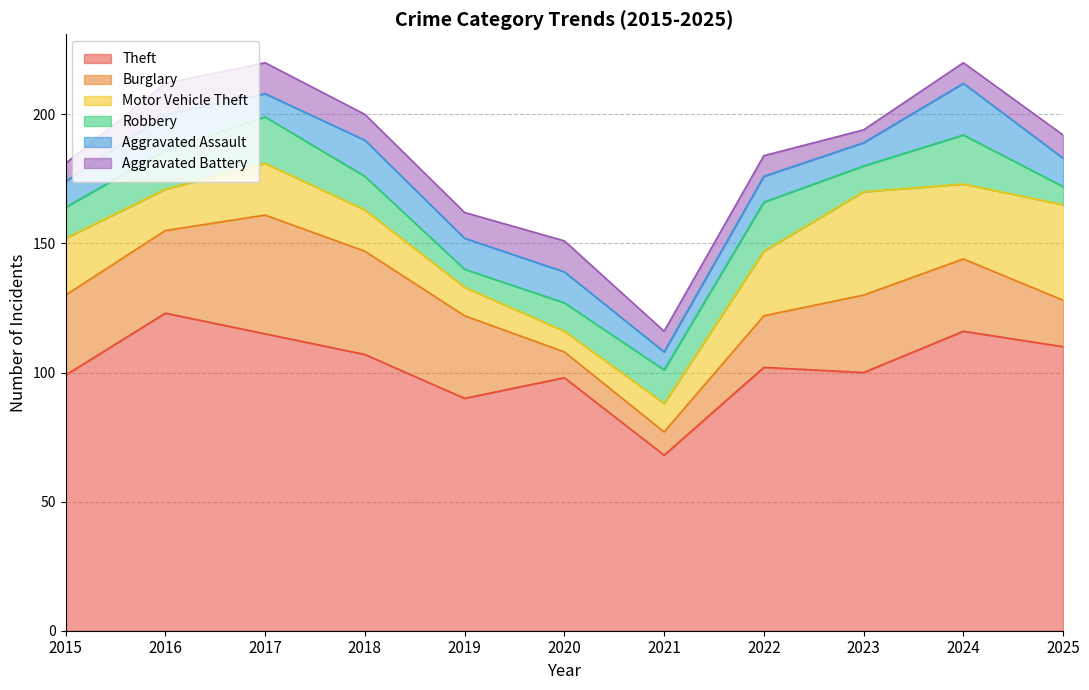

How many interior local valleys does the Theft series have?

3